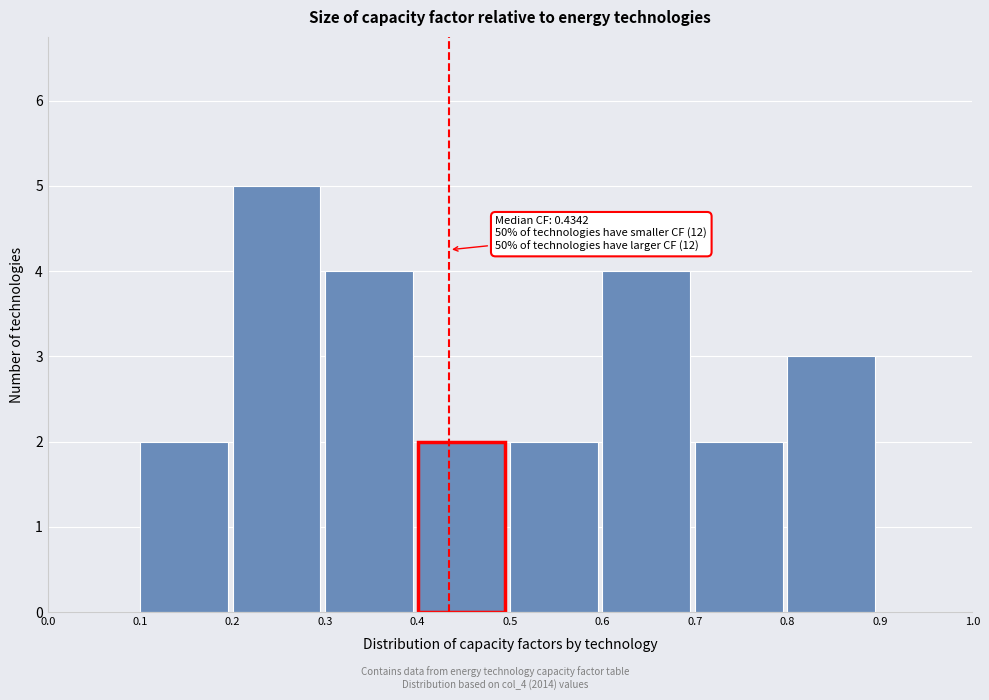

Which range on the x-axis has the tallest bar?

0.2 to 0.3